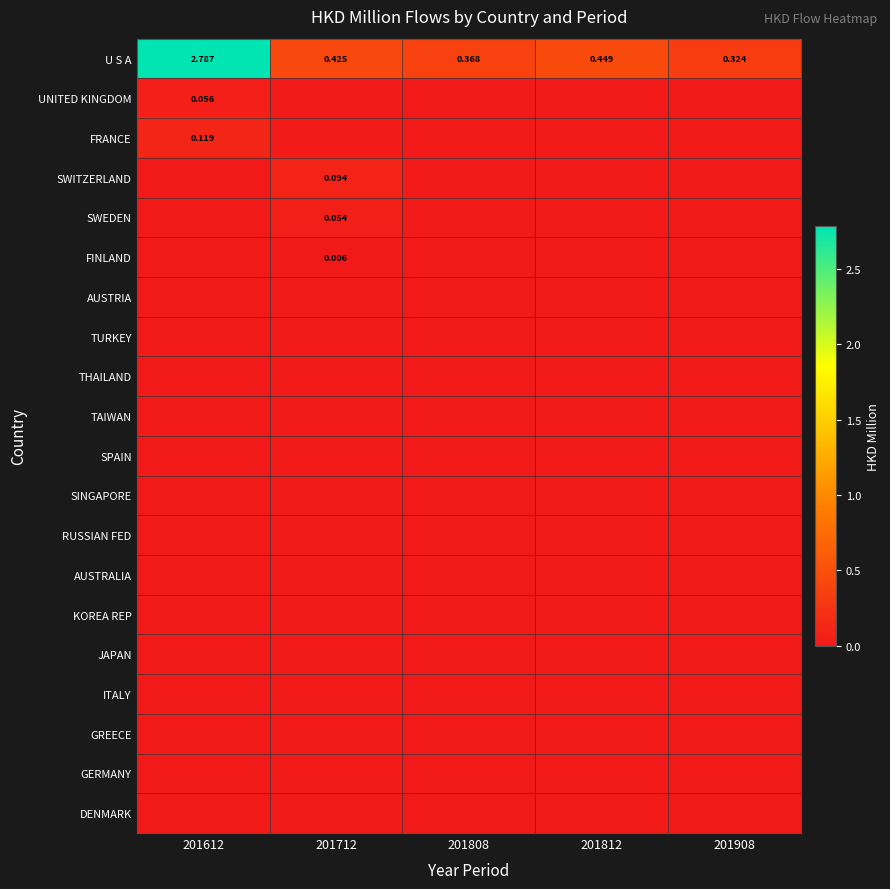

What is the sum of the UNITED KINGDOM values at 201612 and 201808?

0.1